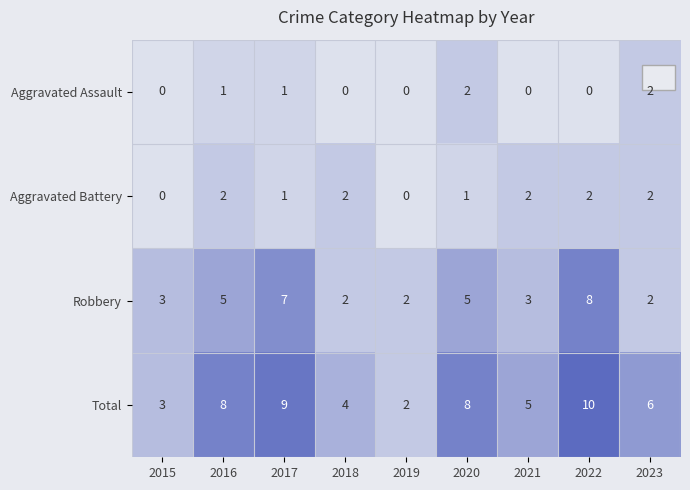

What is the greatest value displayed?

10